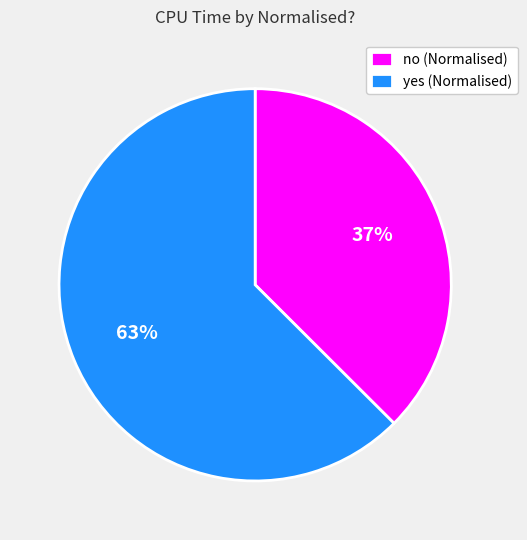

To the nearest percent, what is the average slice percentage?

50%